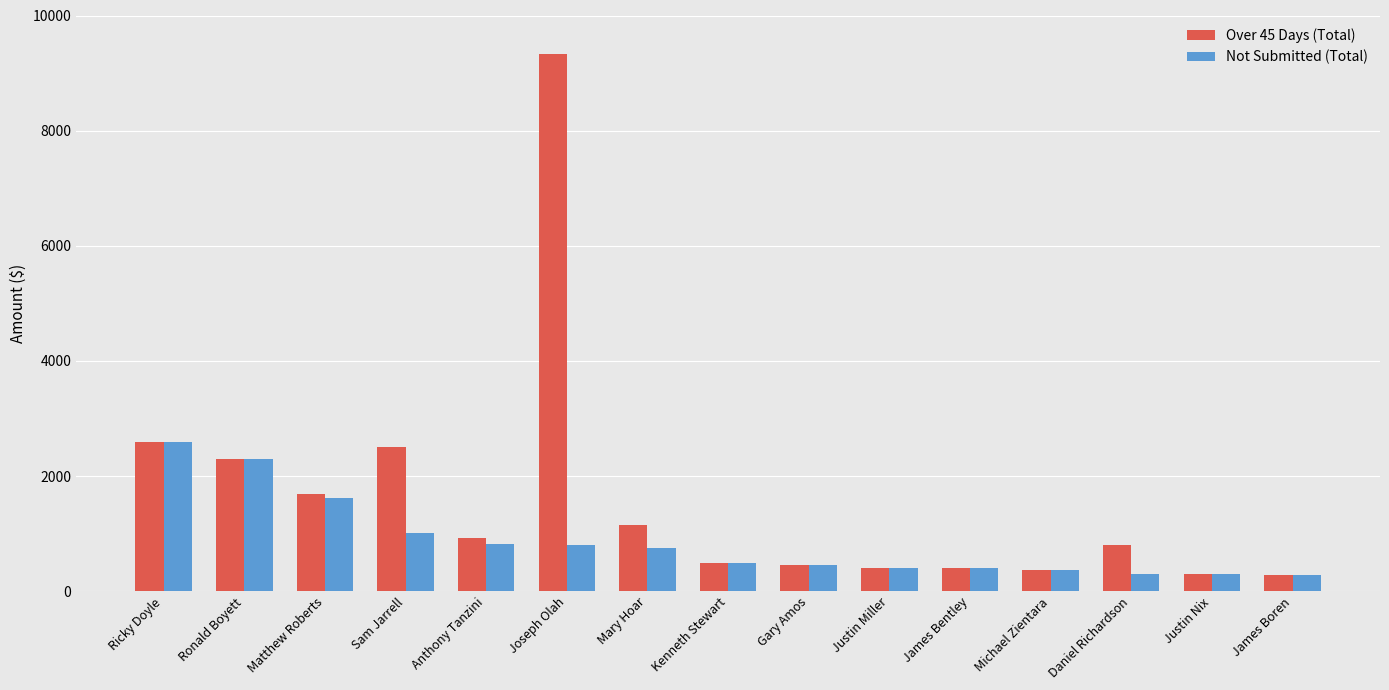

How many distinct data groups are displayed?

2